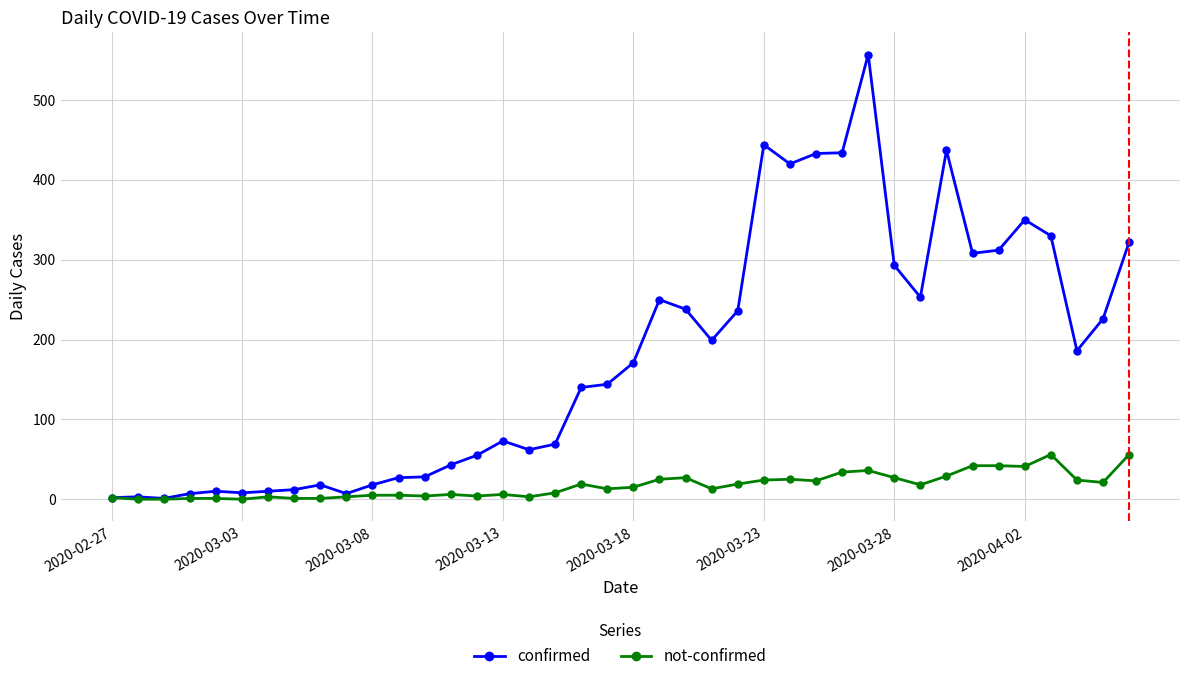

Which series has the largest range (max minus min)?

confirmed